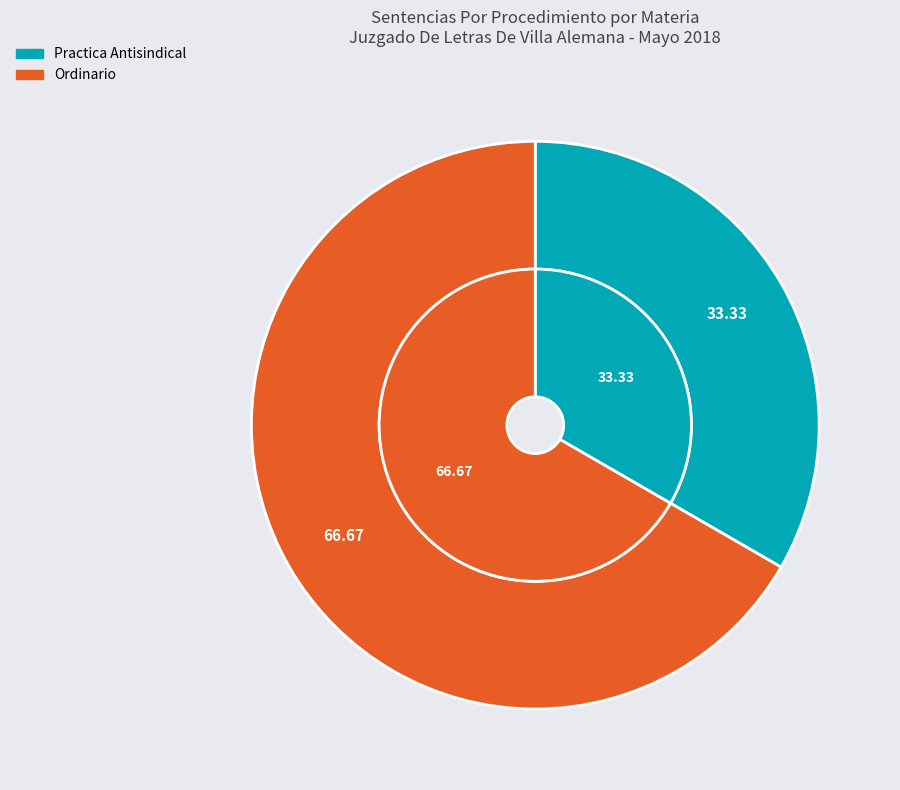

What percentage is the Practica Antisindical slice, to the nearest percent?

33%